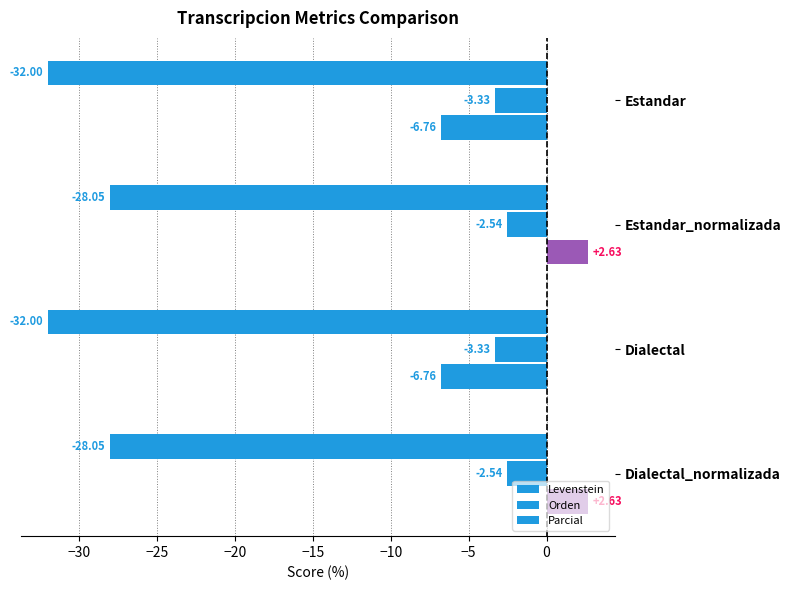

How many distinct data groups are displayed?

3